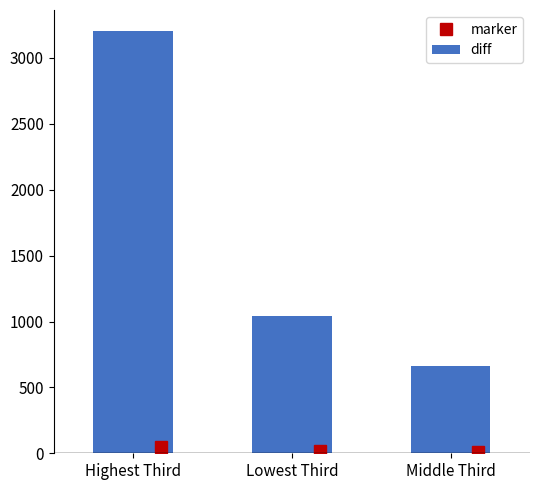

Is it true that diff equals 660.0 at Middle Third?

True